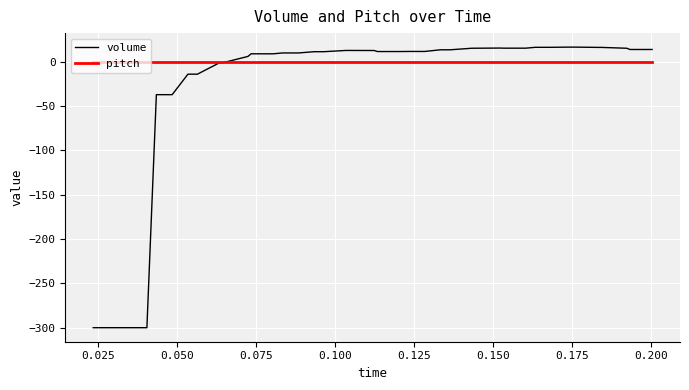

Which series has the largest range (max minus min)?

volume